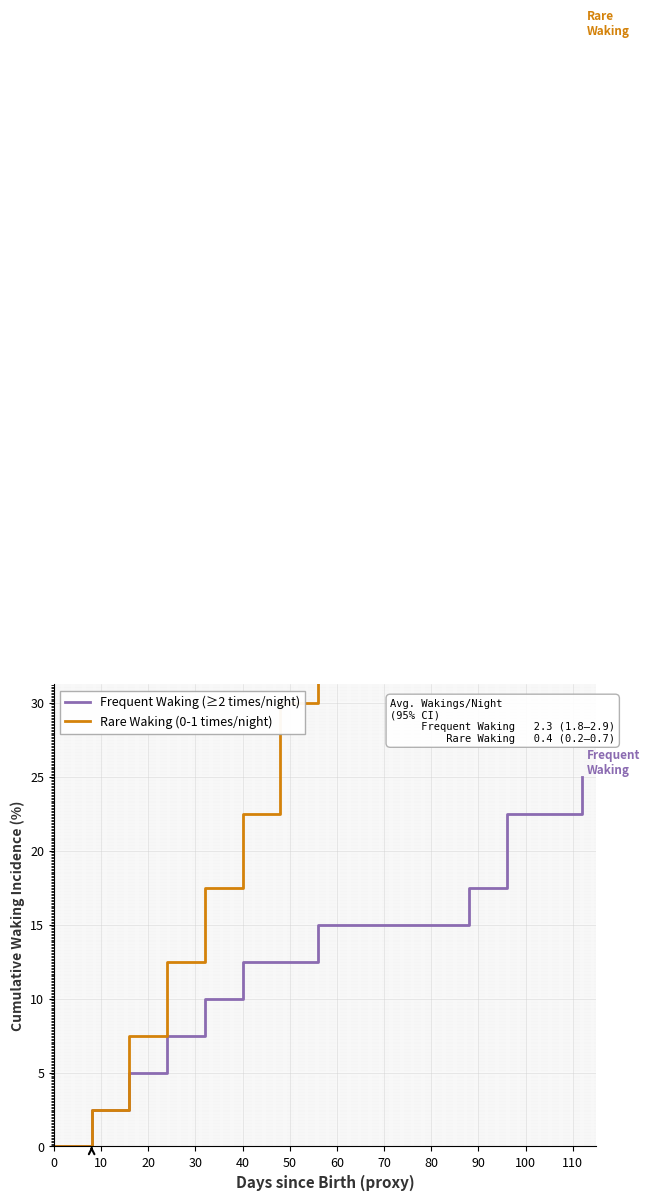

What is the highest value of the Frequent Waking (≥2 times/night) series?

25.0